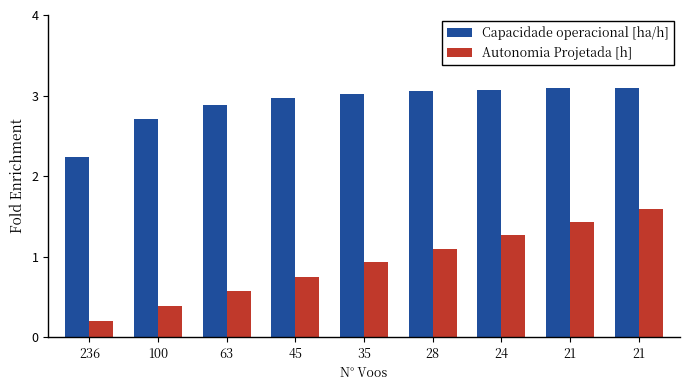

What is the approximate value of Capacidade operacional [ha/h] at 100?

2.7